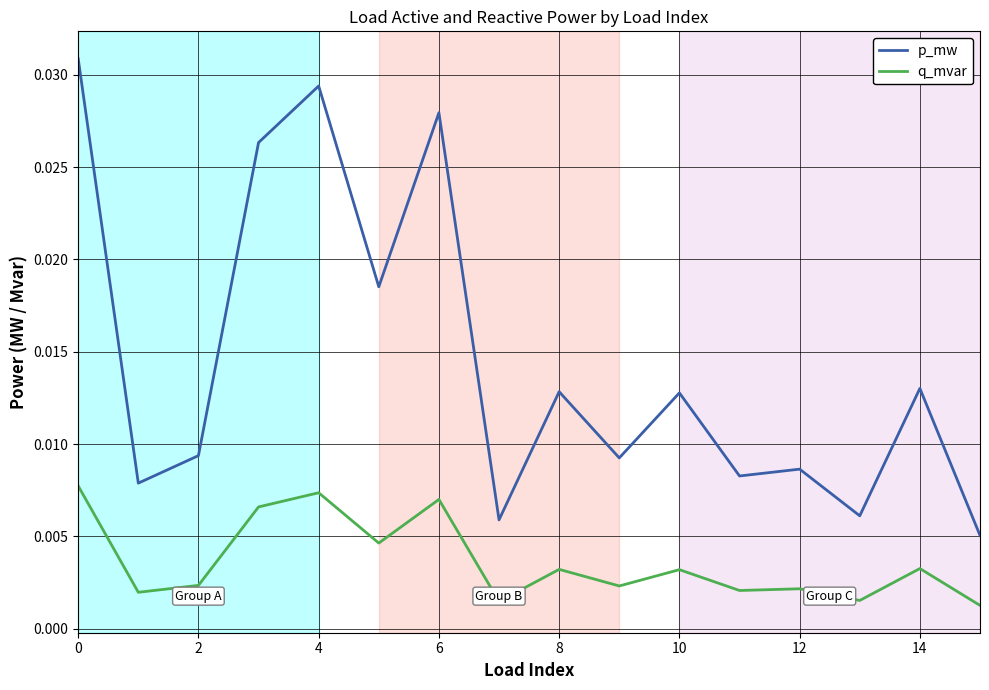

Rank the series by their average value, from lowest to highest.

q_mvar, p_mw